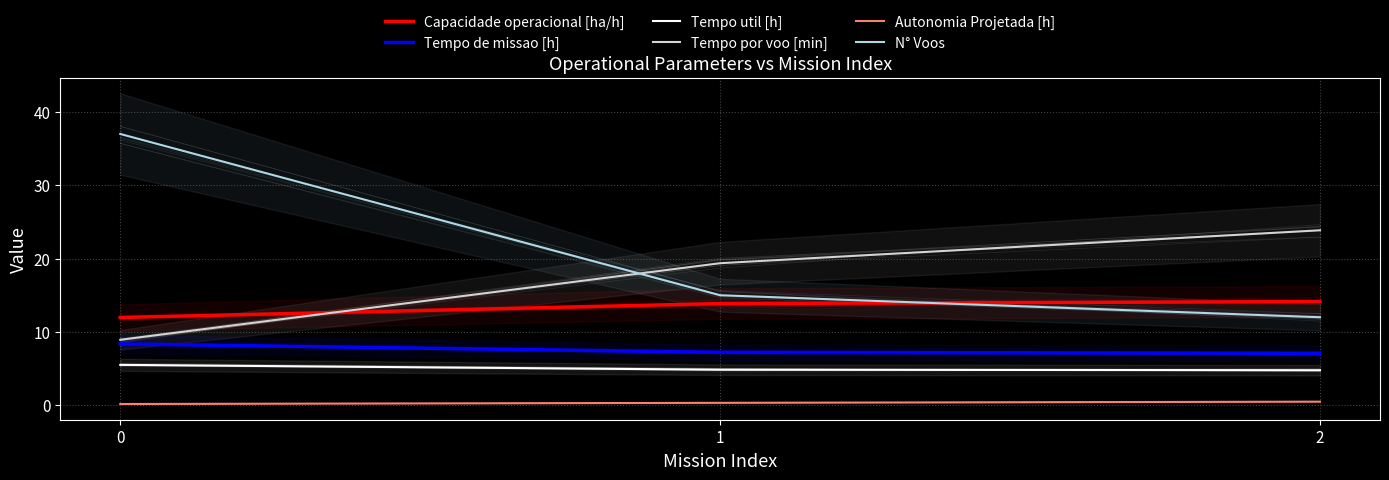

What is the sum of the Tempo de missao [h] values at 0 and 2?

15.4